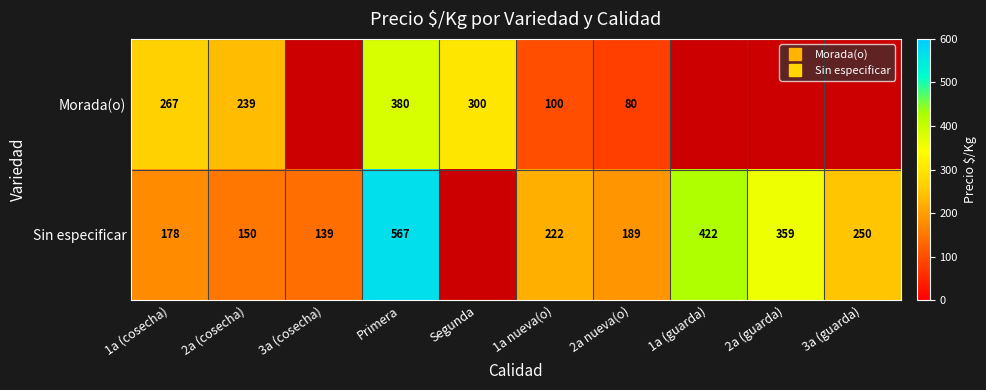

What value does the Sin especificar series have at 1a (guarda)?

422.0